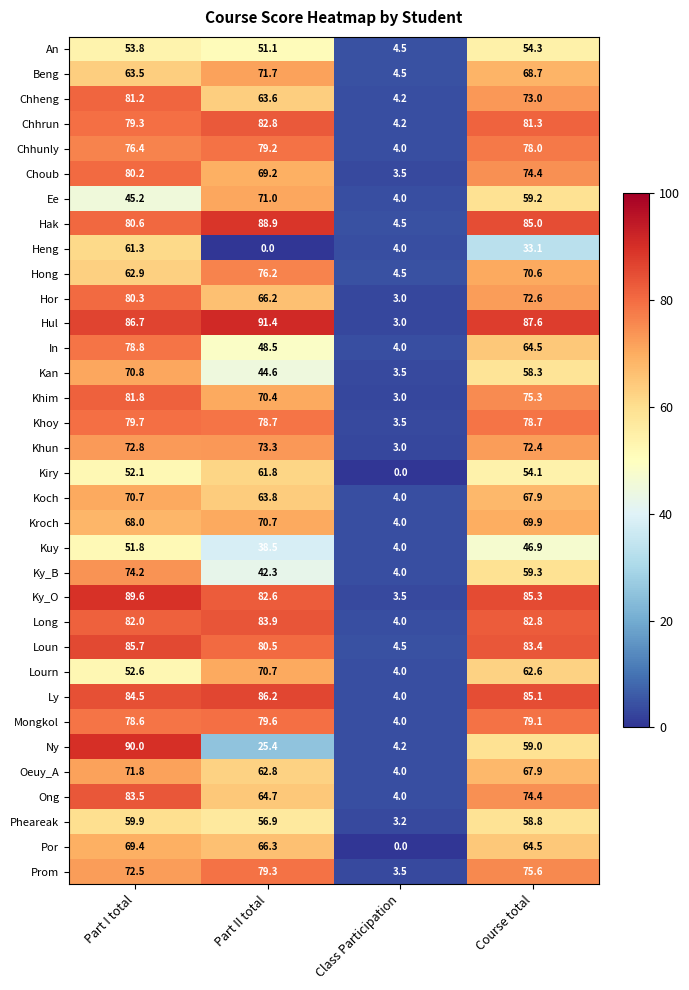

Is it true that Por equals 14.4 at Course total?

False